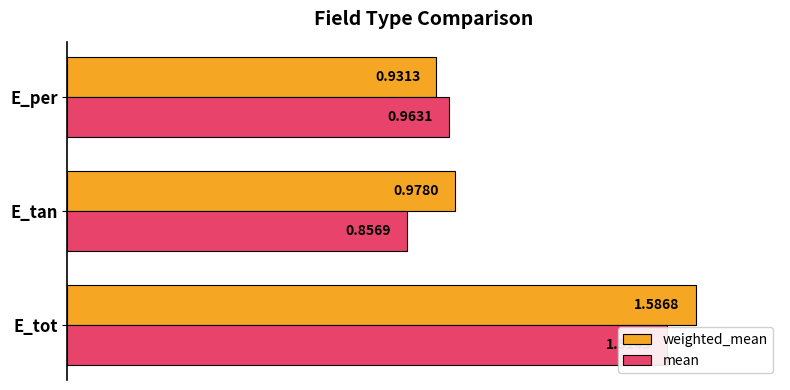

How many groups of bars are there?

3